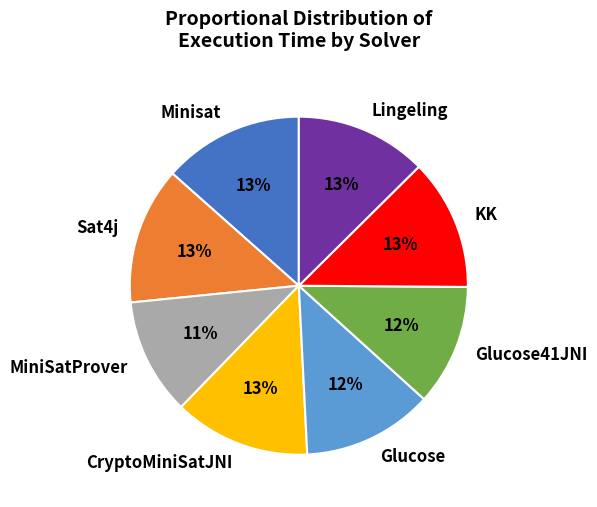

True or false: Lingeling accounts for 13% of the total.

True